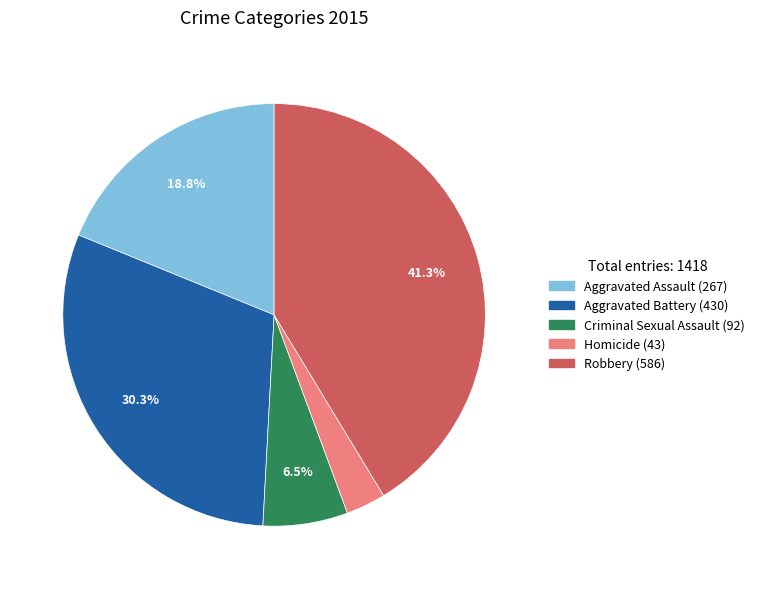

Is there any slice that represents more than half of the pie?

No